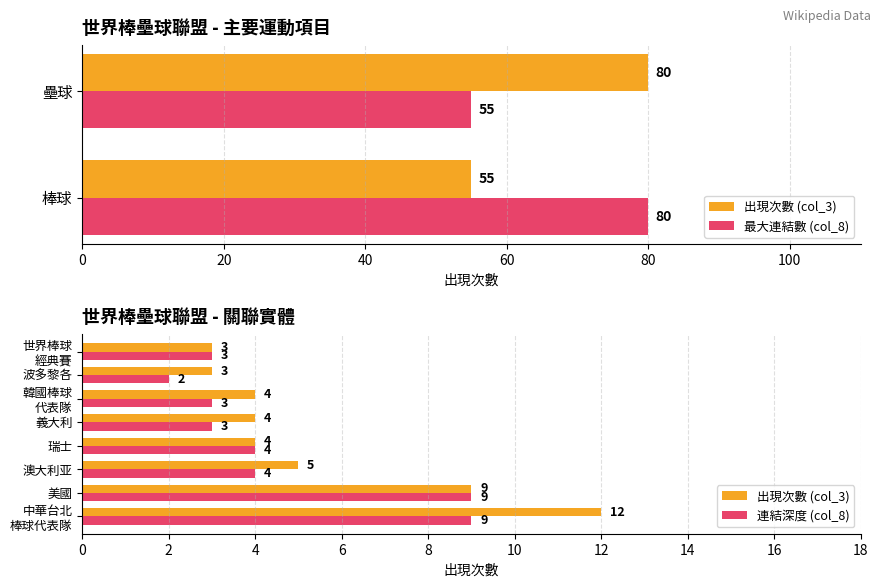

What is the smallest value displayed?

2